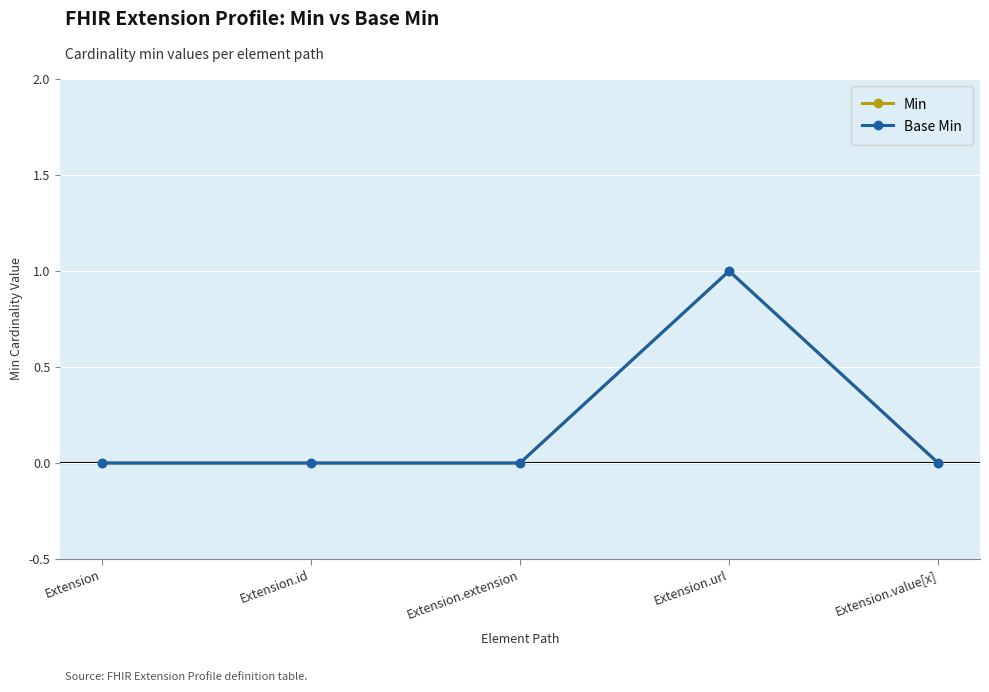

Does the chart have visible grid lines?

Yes